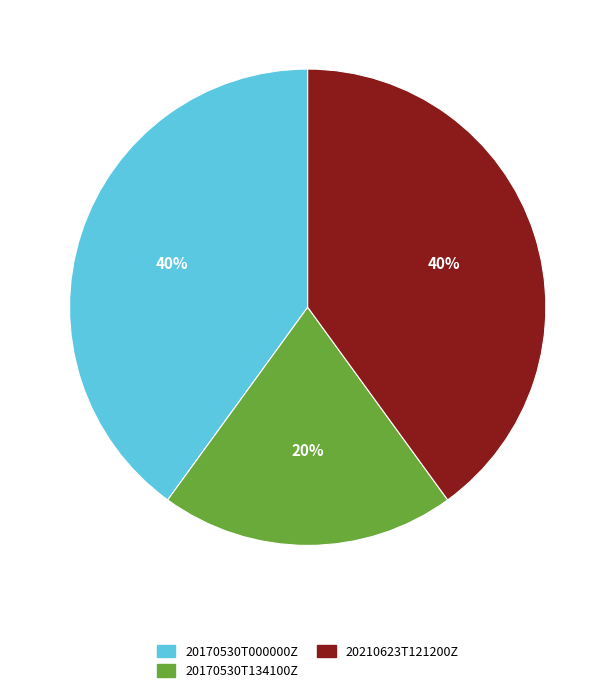

Is there any slice that represents more than half of the pie?

No